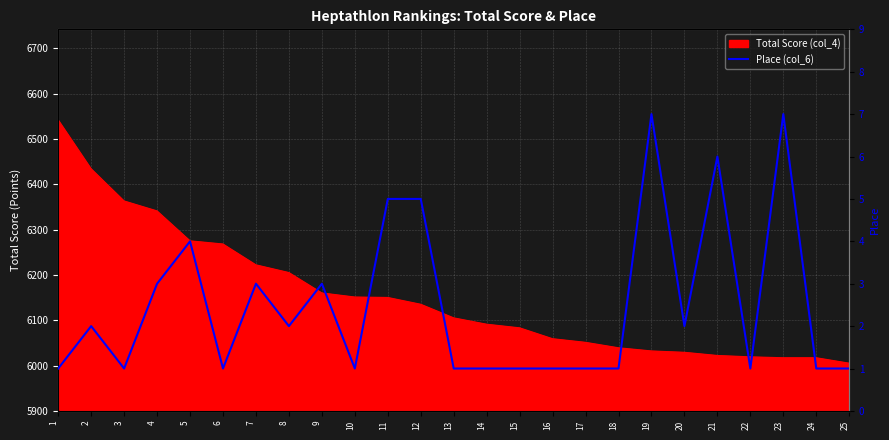

What is the smallest value displayed?

1